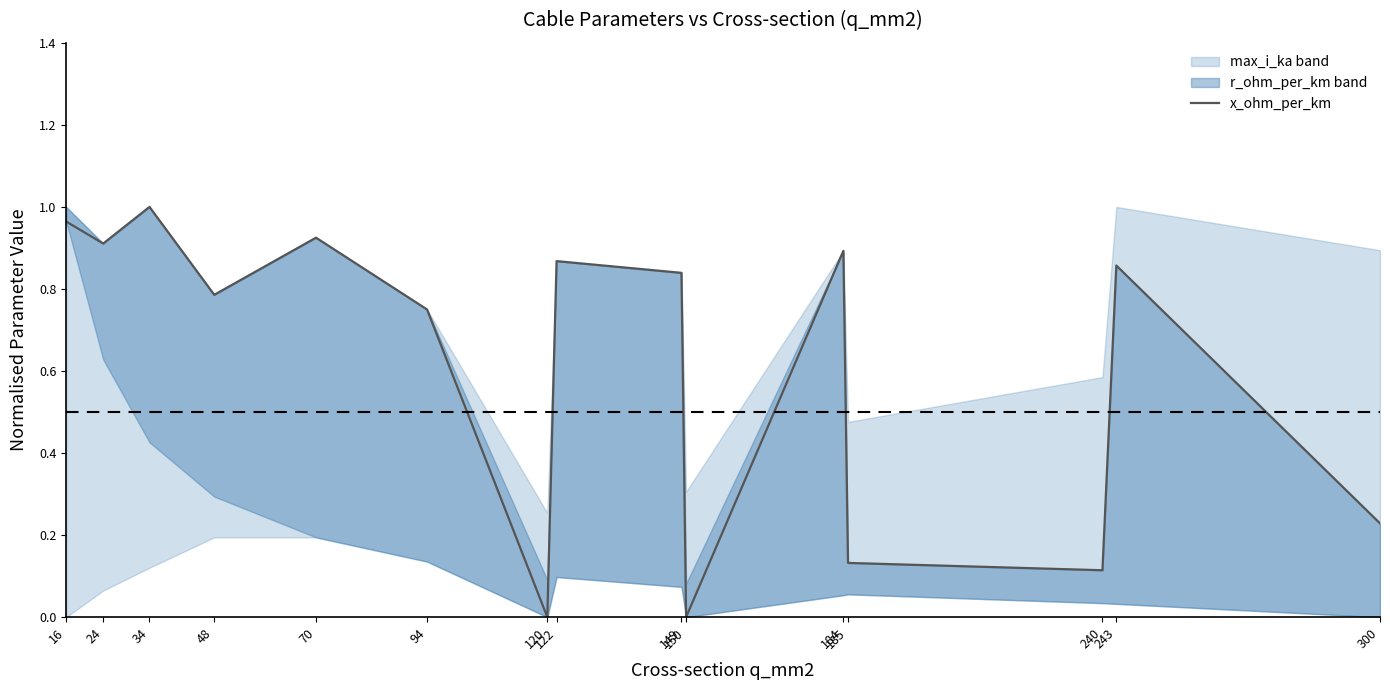

What is the average value?

0.6